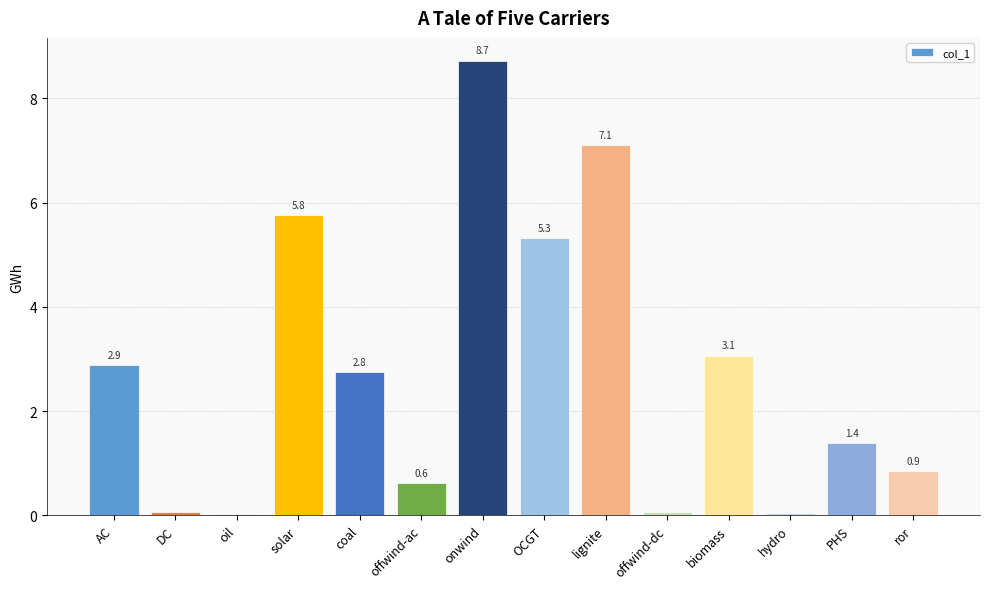

Does the chart contain any negative values?

No